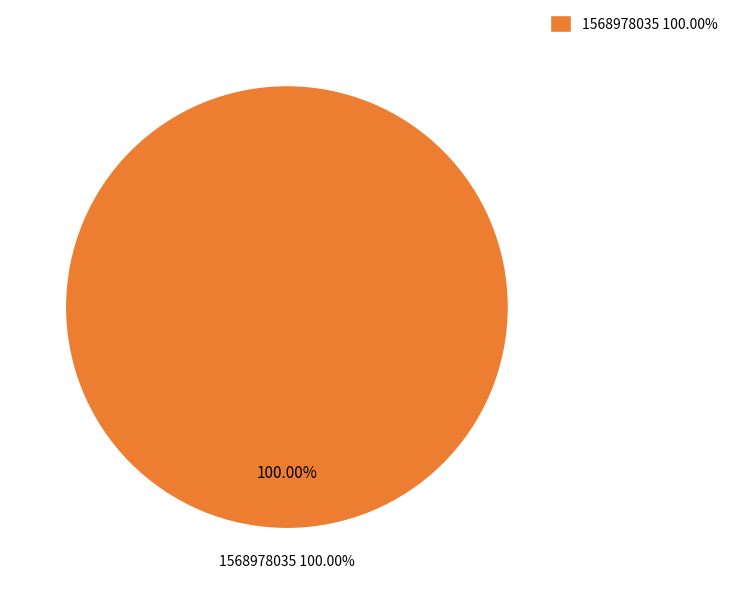

Which slice is the largest?

1568978035